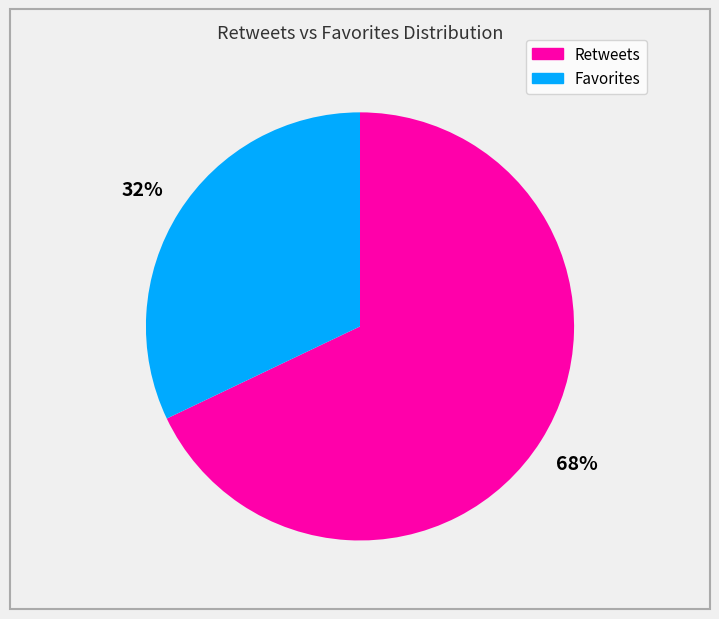

To the nearest percent, what is the average slice percentage?

50%